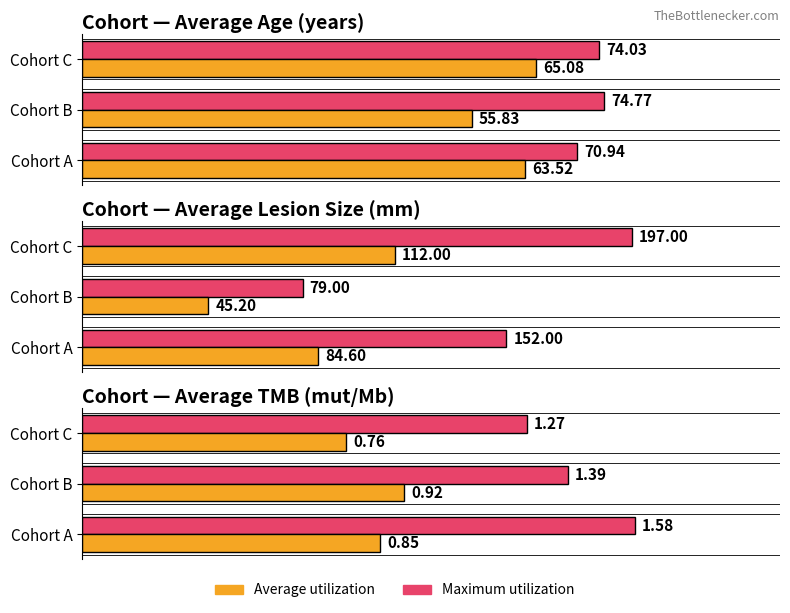

Which series has the widest spread of values?

Maximum utilization